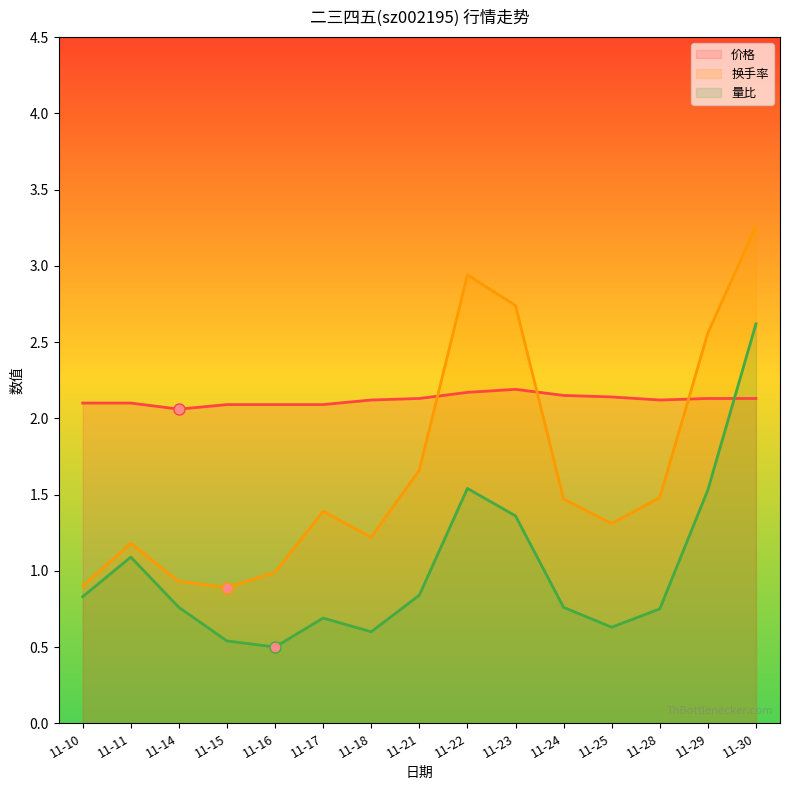

What is the value of the 换手率 point at the 9th from the left?

2.9